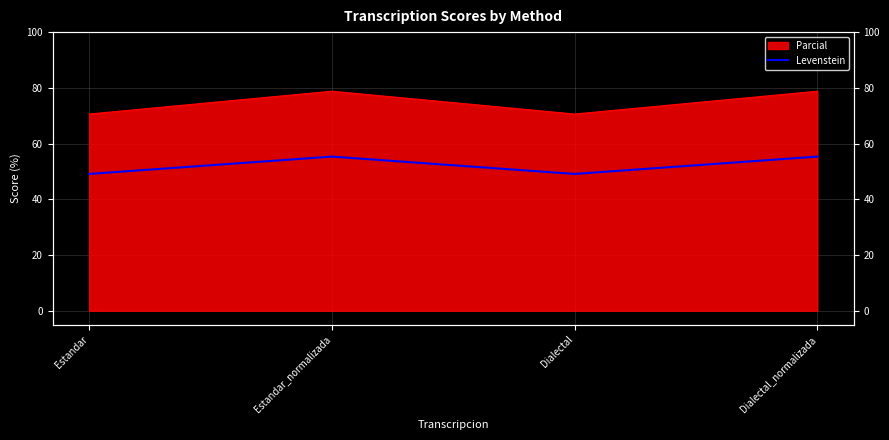

Which label corresponds to the largest value in the chart?

Estandar_normalizada